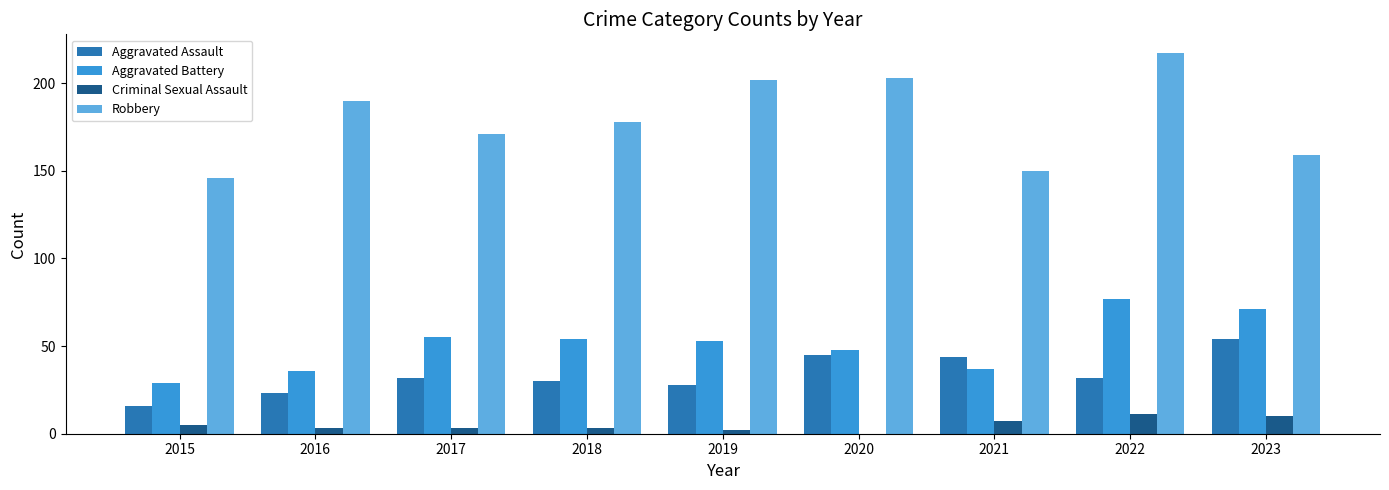

Which series has the largest total across all categories?

Robbery